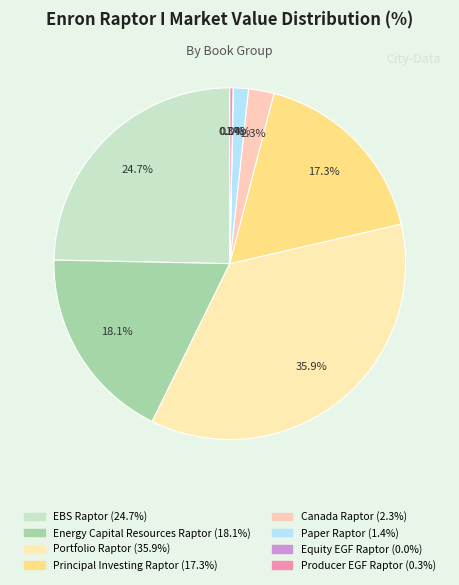

Which slice is the smallest?

Equity EGF Raptor